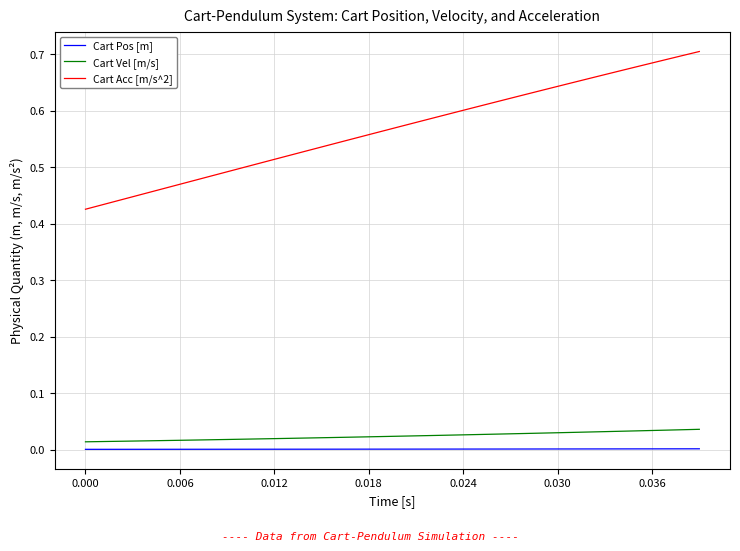

Which series has the largest total across all categories?

Cart Acc [m/s^2]